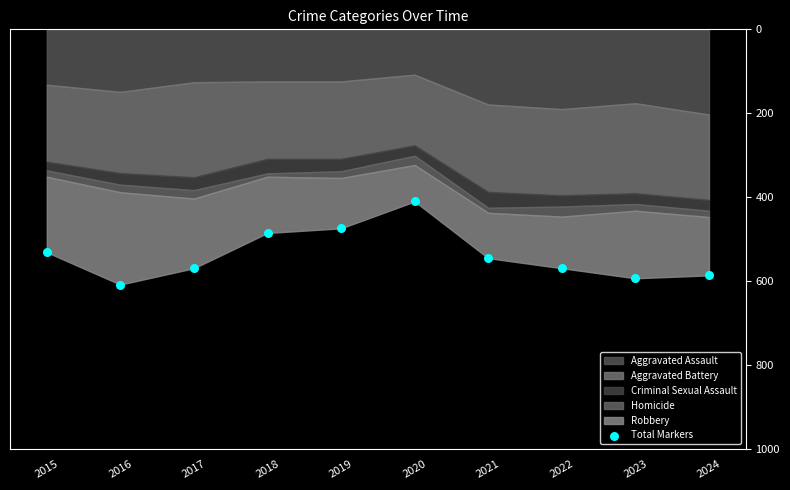

What is the range of Y values (max minus min)?

198